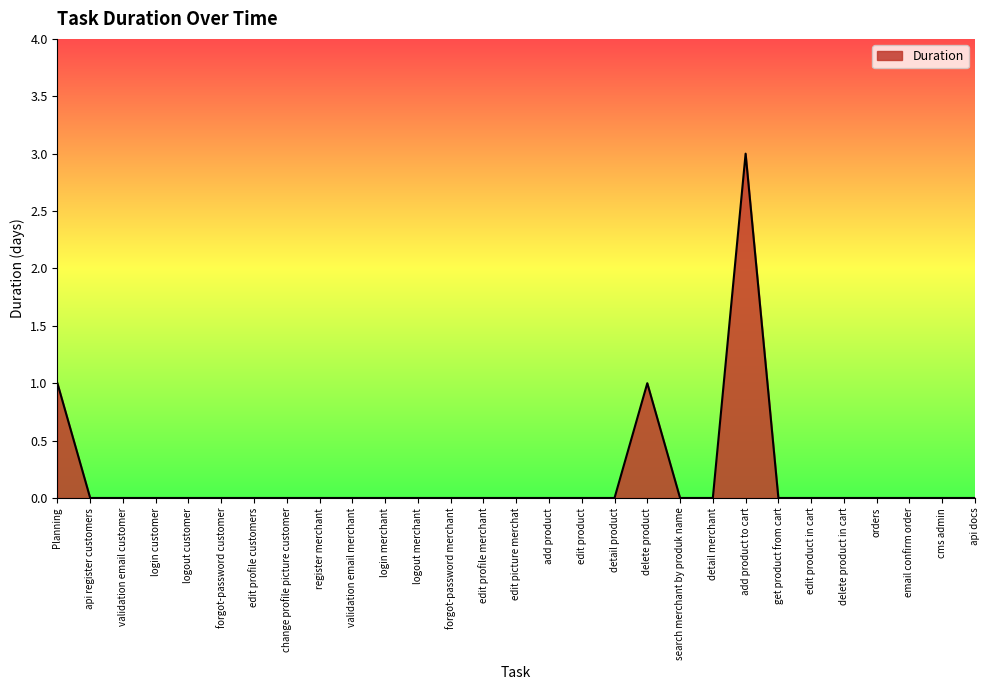

Does the chart have visible grid lines?

No